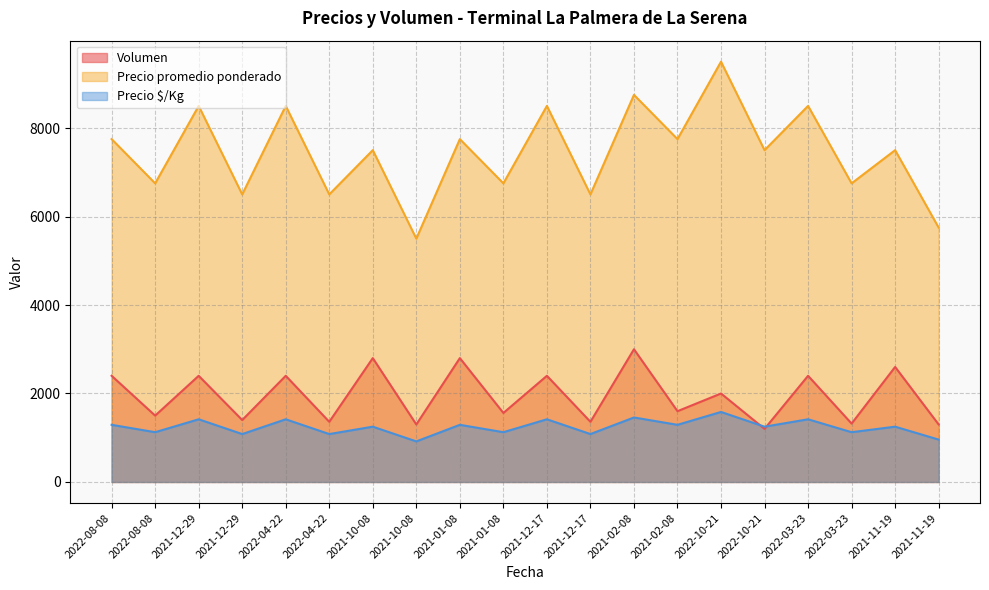

List the labels in order of Precio promedio ponderado value, largest first.

2022-10-21, 2021-02-08, 2021-12-29, 2022-04-22, 2021-12-17, 2022-03-23, 2022-08-08, 2021-01-08, 2021-02-08, 2021-10-08, 2022-10-21, 2021-11-19, 2022-08-08, 2021-01-08, 2022-03-23, 2021-12-29, 2022-04-22, 2021-12-17, 2021-11-19, 2021-10-08